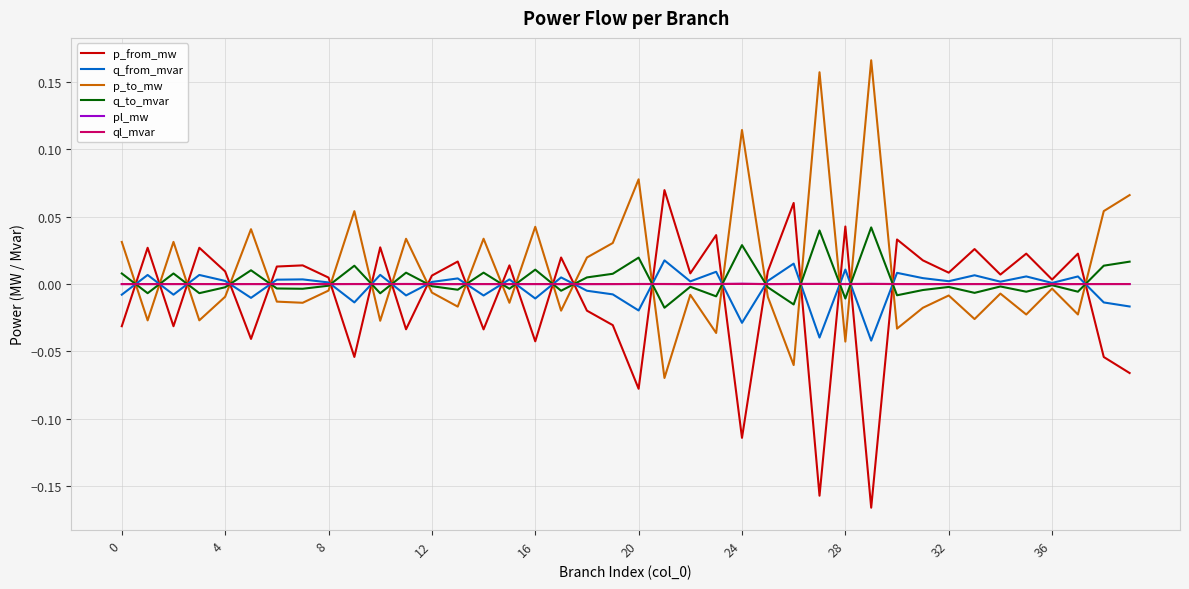

True or false: p_to_mw and p_from_mw cross at least once.

True